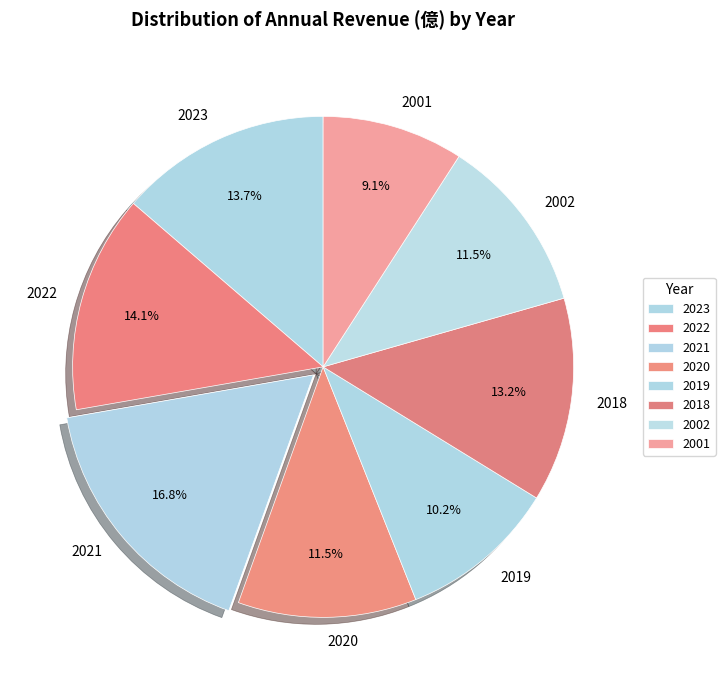

How much of the chart is everything except 2018?

86.8%